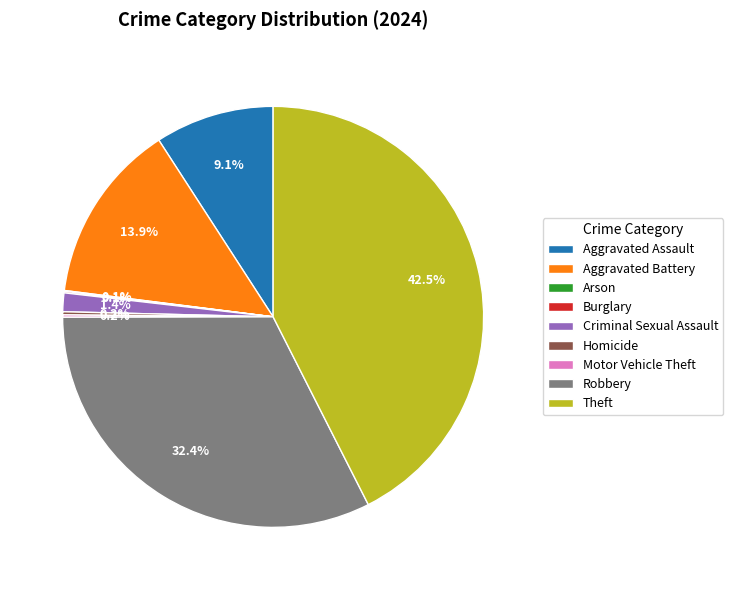

How much of the chart is everything except Criminal Sexual Assault?

98.6%